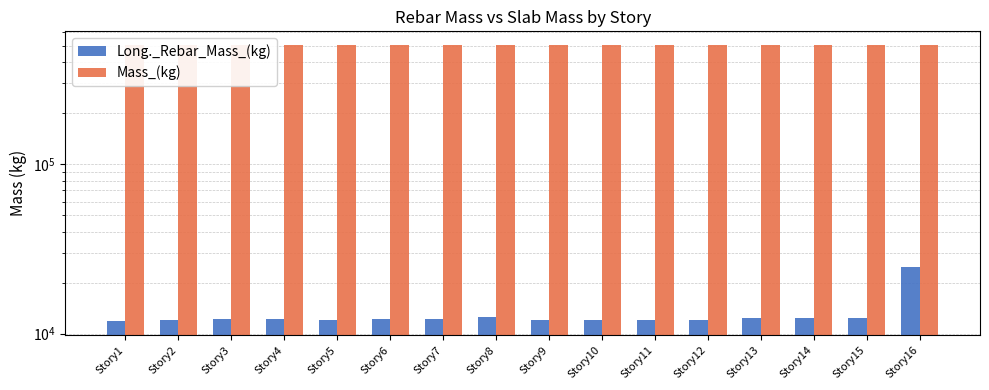

Reading right to left, transcribe all the data shown in this chart.

Long._Rebar_Mass_(kg): Story16=24857.7	Story15=12344.3	Story14=12432.8	Story13=12305.3	Story12=12057.9	Story11=12029.4	Story10=12006.7	Story9=12060.5	Story8=12540.0	Story7=12275.6	Story6=12211.7	Story5=12094.6	Story4=12131.6	Story3=12133.0	Story2=12025.8	Story1=11860.7
Mass_(kg): Story16=503075.2	Story15=503075.2	Story14=503075.2	Story13=503075.2	Story12=503075.2	Story11=503075.2	Story10=503075.2	Story9=503075.2	Story8=503075.2	Story7=503075.2	Story6=503075.2	Story5=503075.2	Story4=503075.2	Story3=503075.2	Story2=503075.2	Story1=503075.2